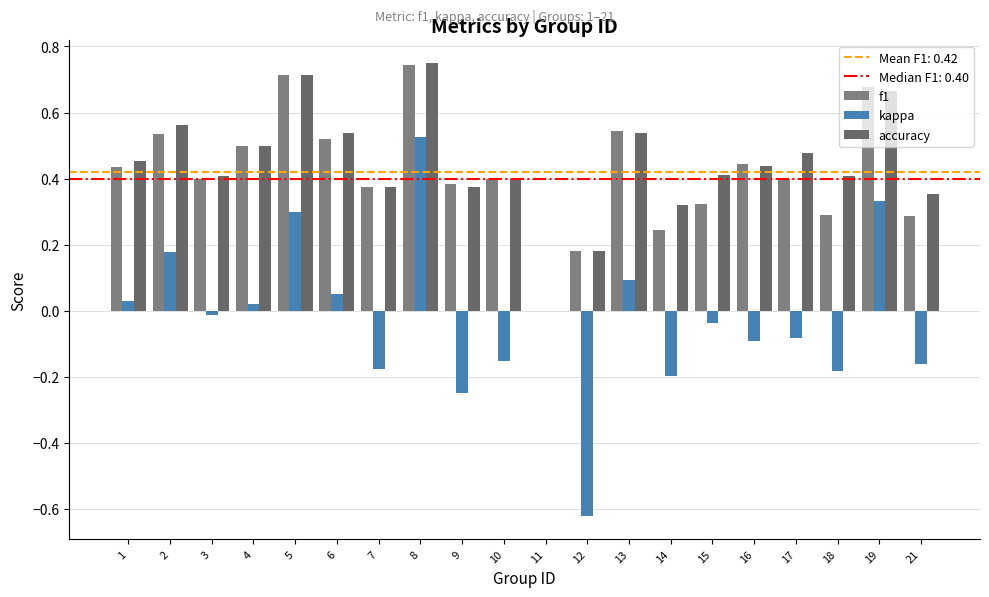

What is the value of the accuracy bar at the 1st from the left?

0.5